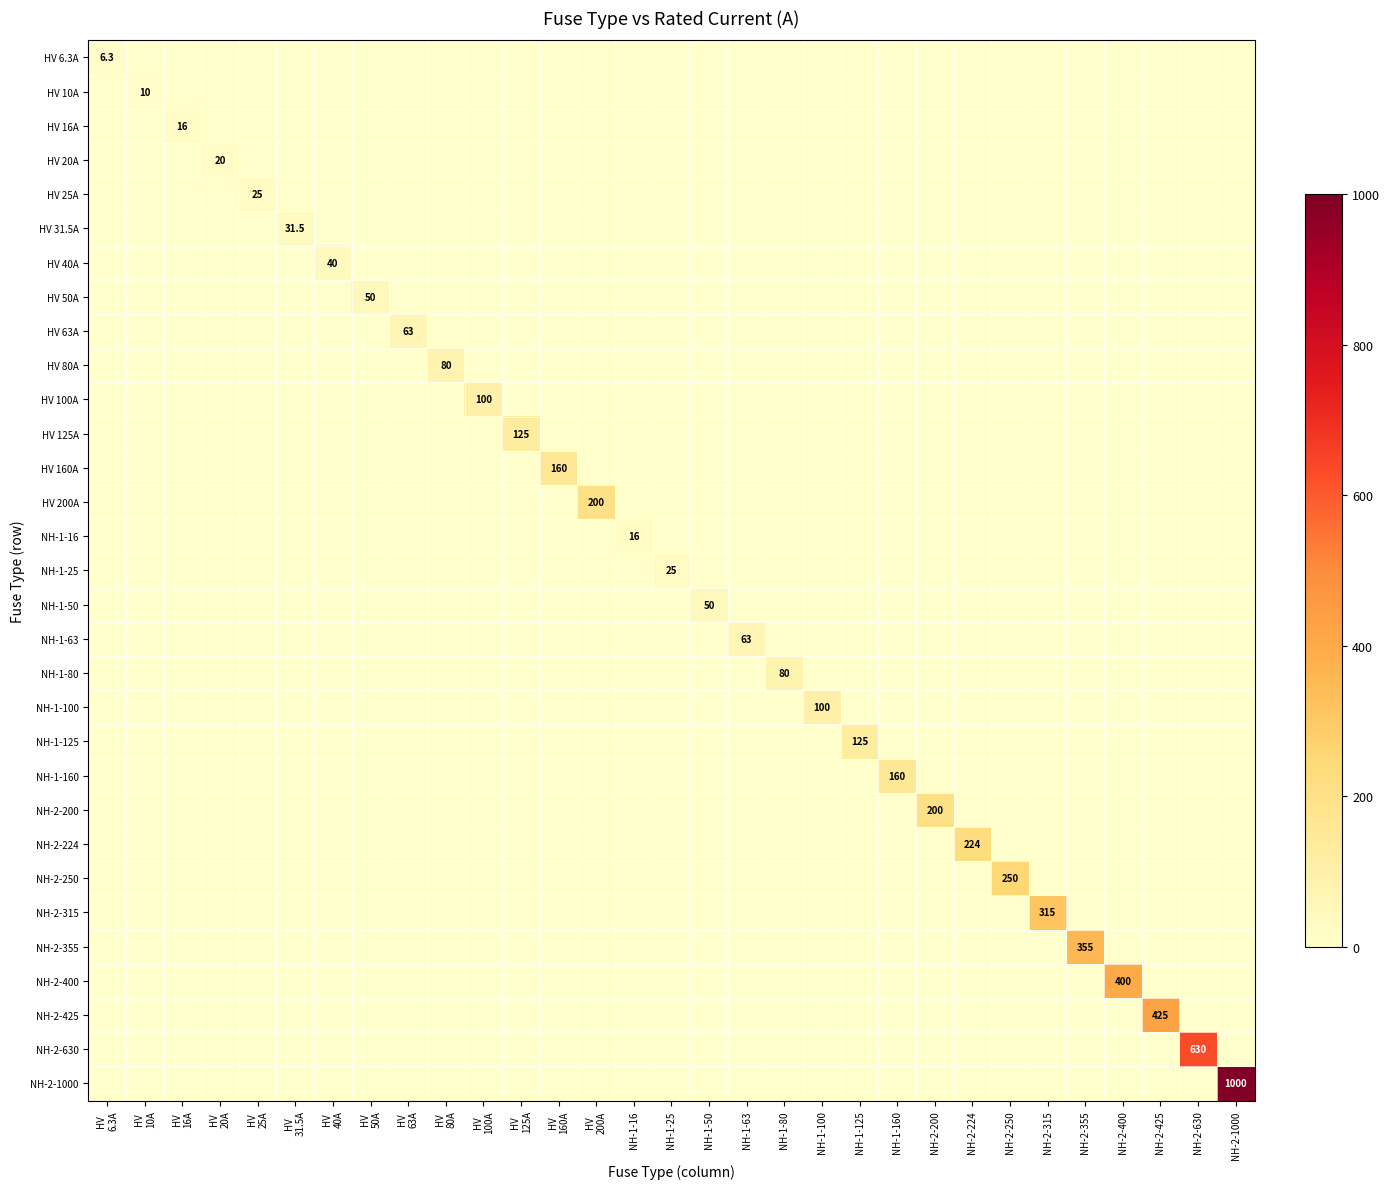

The HV 40A series shows 0.0 at NH-2-200. True or false?

True